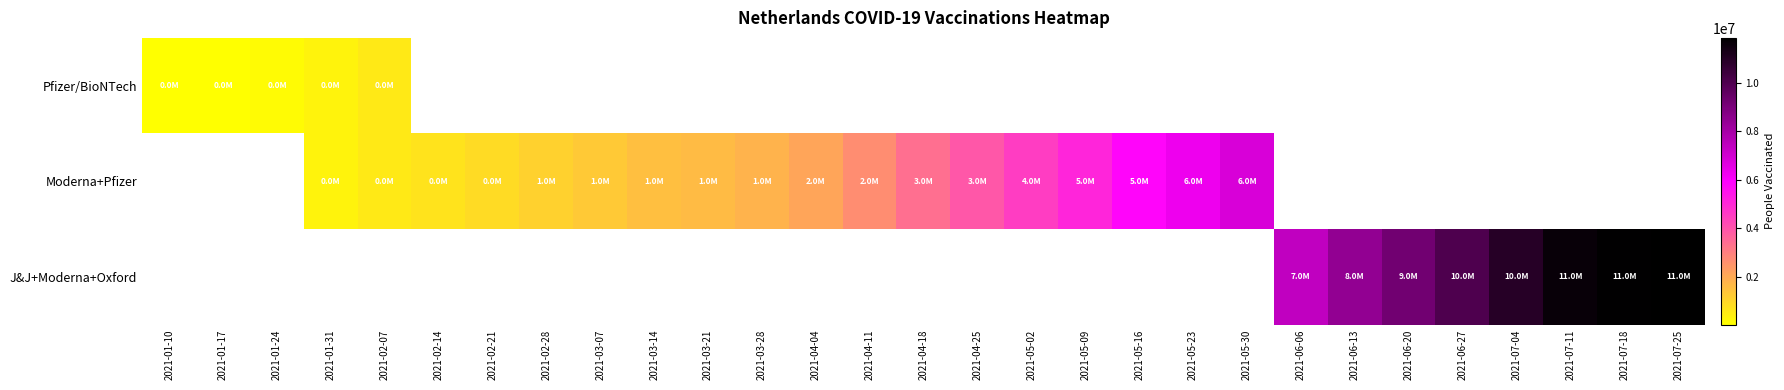

Count the number of data series in this chart.

3